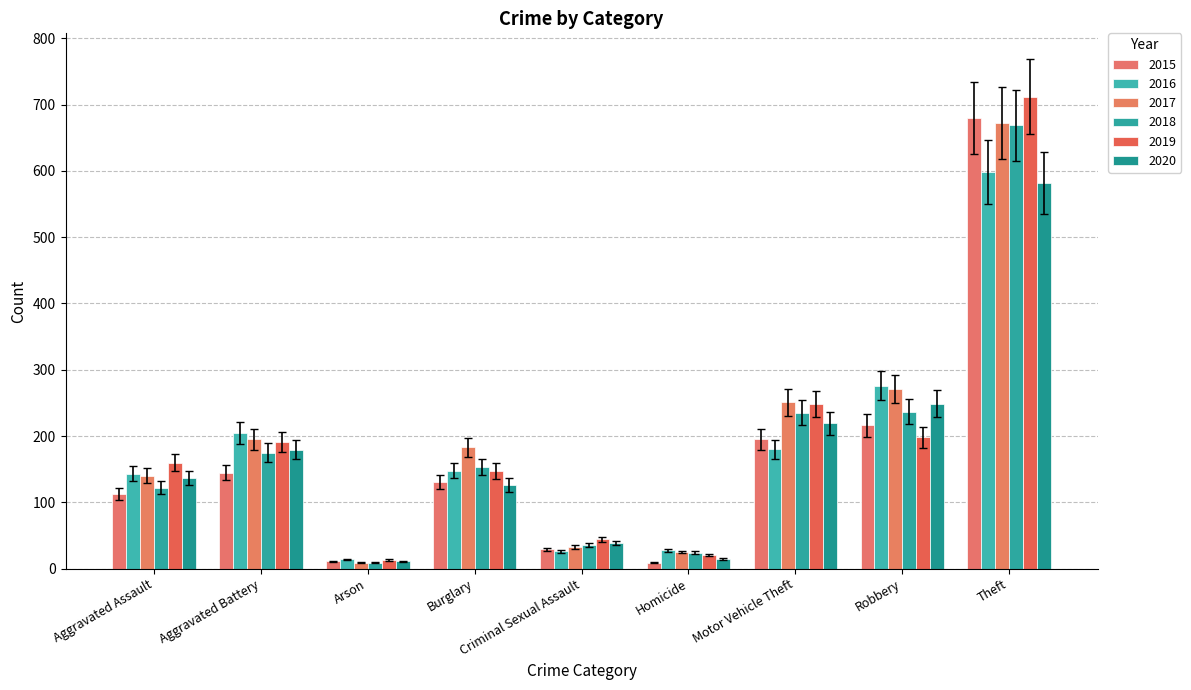

What is the difference between the highest and lowest values at Homicide?

19